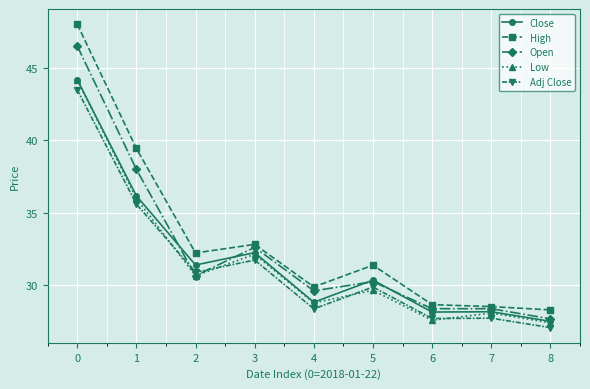

What is the value of the Open point at the 9th from the left?

27.7